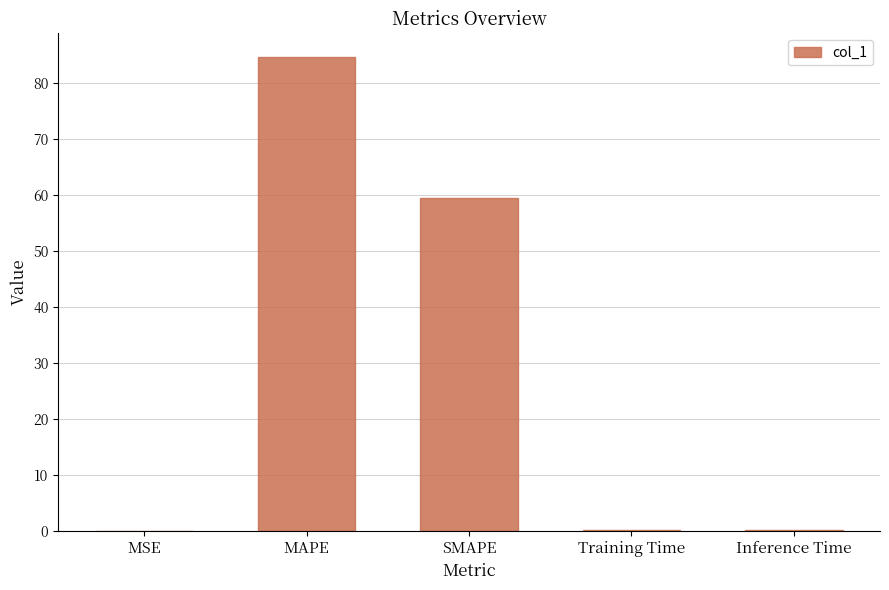

What is the sum of all values?

144.3